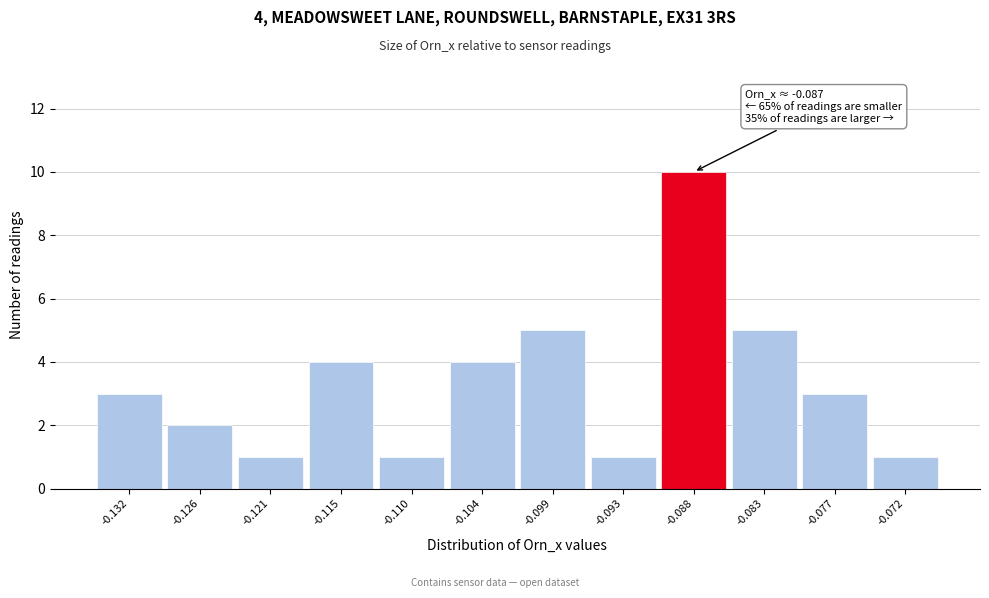

Reading left to right, extract all data points from this chart.

-0.132=3	-0.126=2	-0.121=1	-0.115=4	-0.110=1	-0.104=4	-0.099=5	-0.093=1	-0.088=10	-0.083=5	-0.077=3	-0.072=1